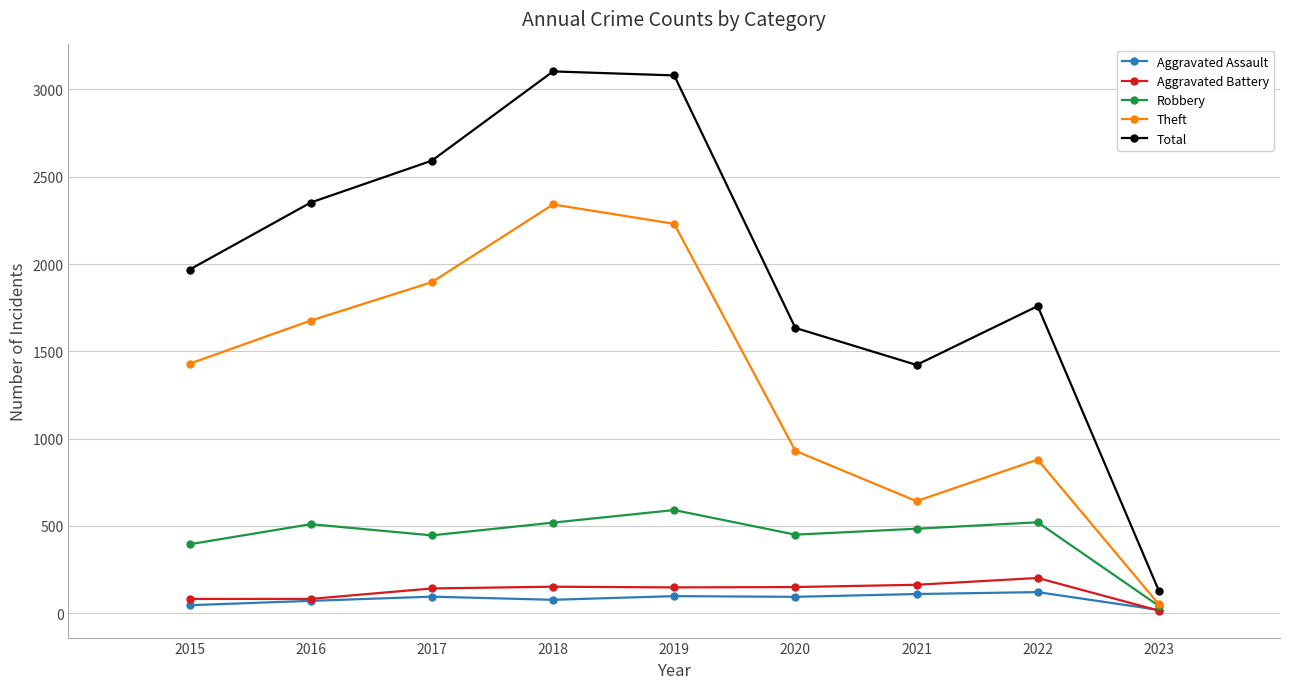

True or false: Total and Theft cross at least once.

False